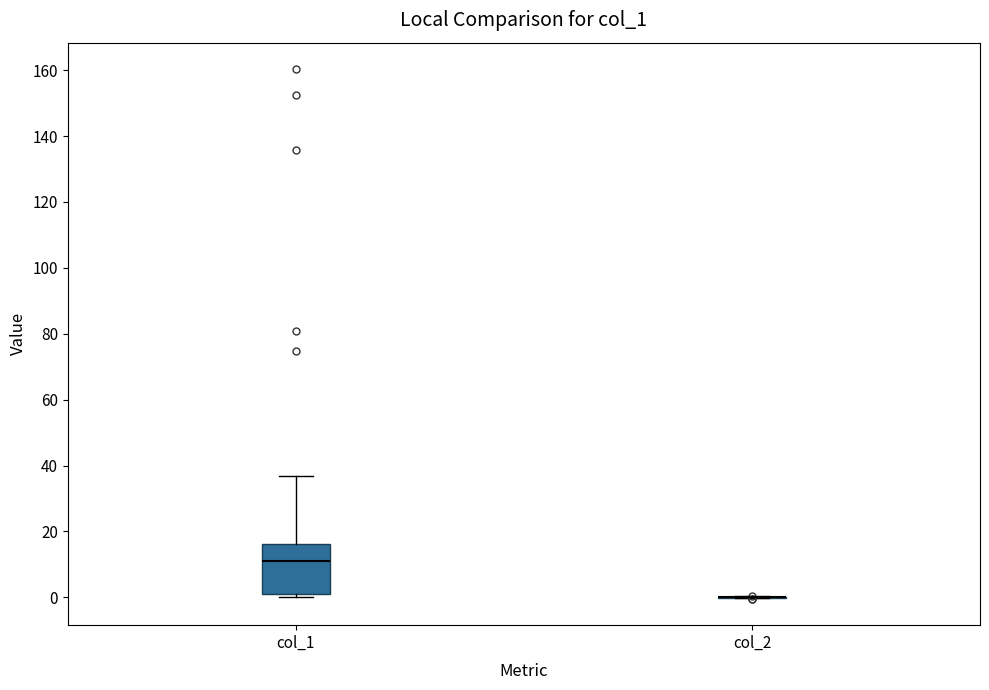

Reading left to right, read every box against the y-axis: the position of its median line, the range the box covers, and the ends of its whiskers. The values are not printed on the chart, so give them approximately, as read against the axis.

col_1: median 10, box 2 to 16, whiskers 0 to 36
col_2: box collapsed to a line at 0, whiskers 0 to 0